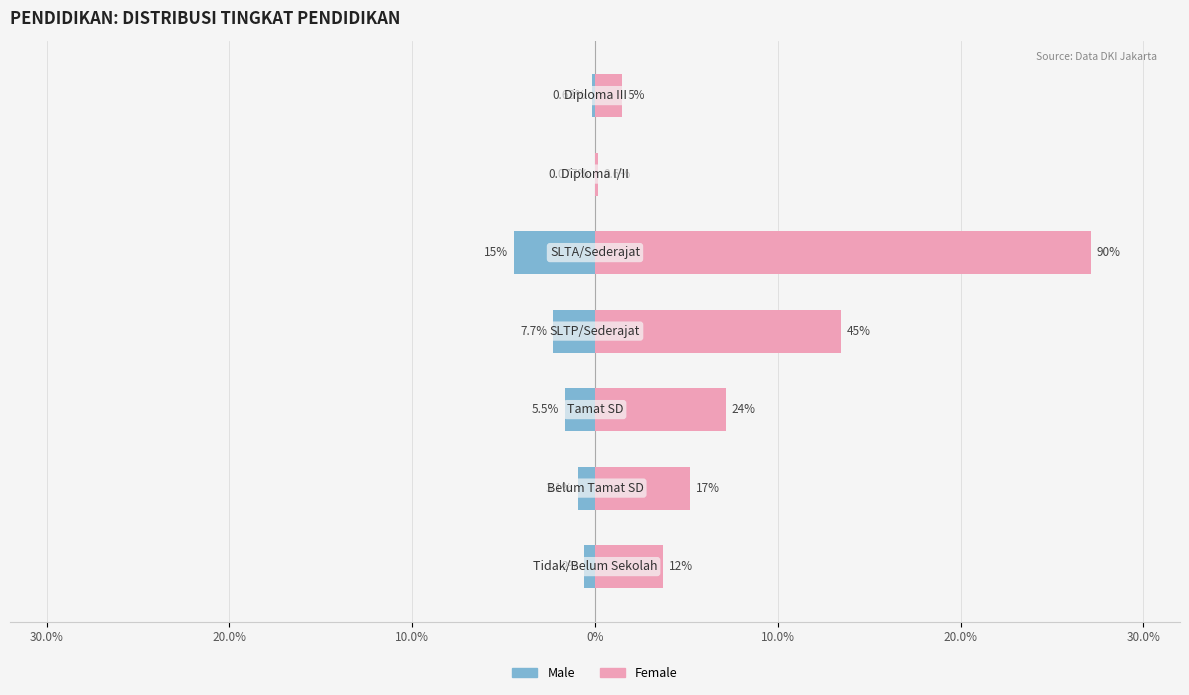

Is it true that Male equals -0.0 at 20.0%?

True